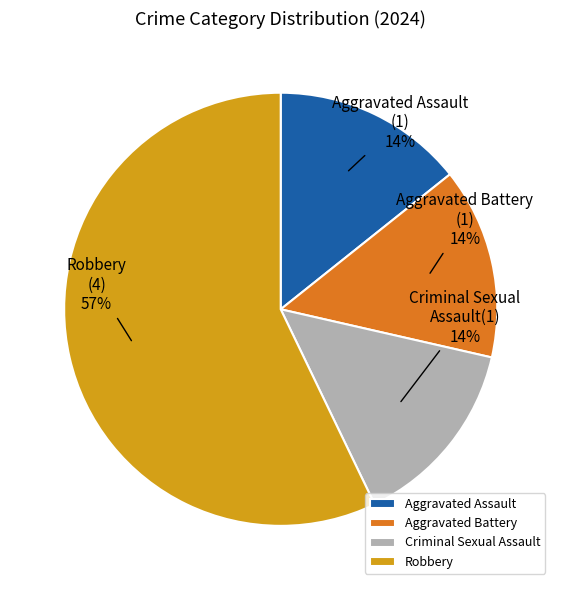

To the nearest percent, what percentage of the pie is Aggravated Assault?

14%